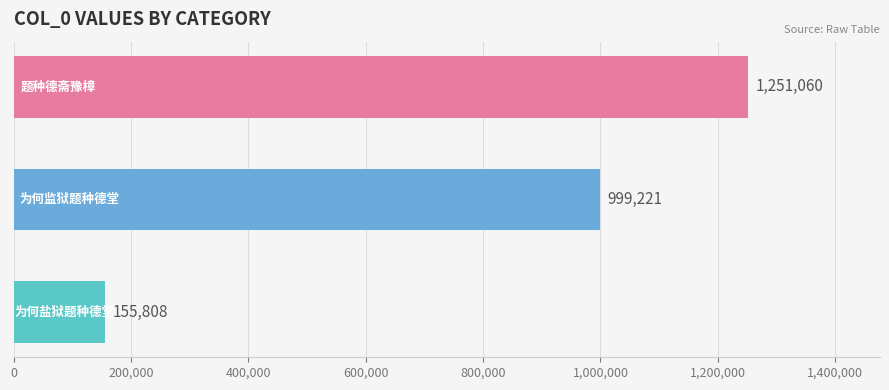

What is the difference between the maximum and minimum values?

1095252